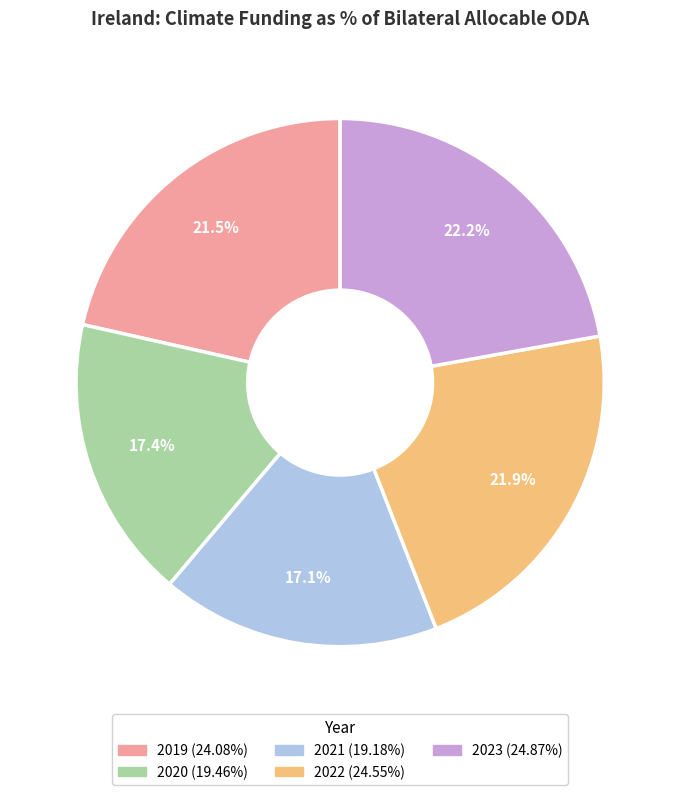

Do 2021 and 2019 together represent more than half of the pie?

No